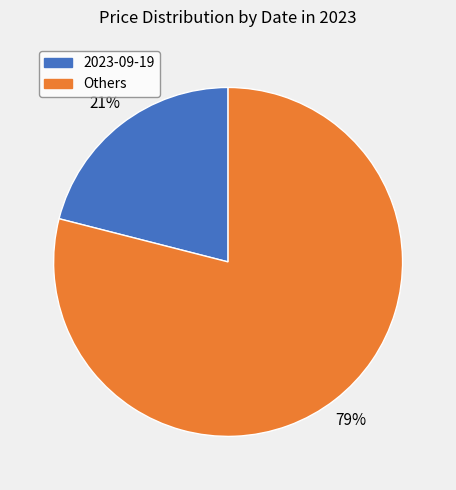

Is there any slice that represents more than half of the pie?

Yes